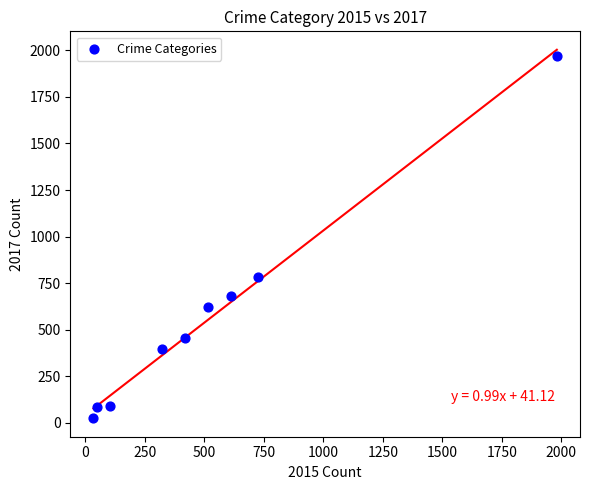

What is the average X value?

530